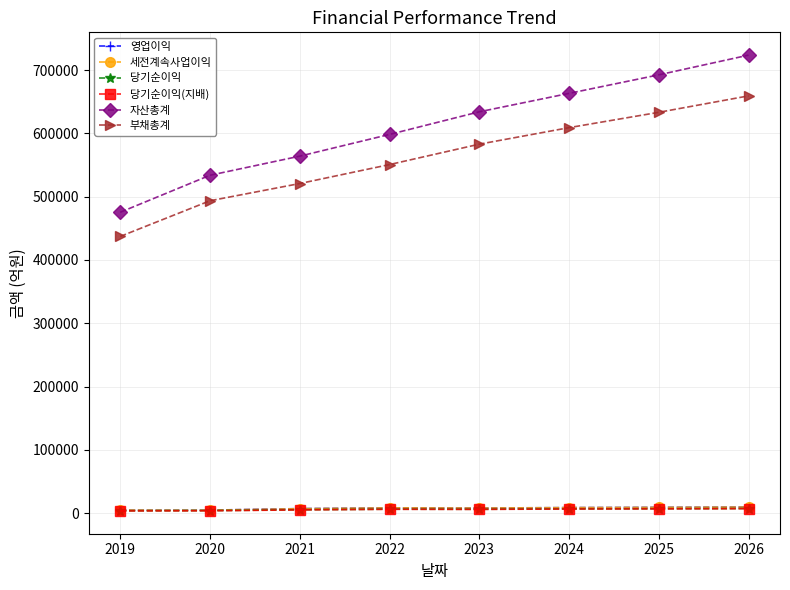

Does the chart display data point markers on the line(s)?

Yes